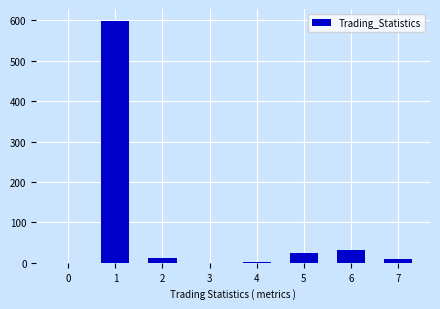

What is the sum of all values?

676.1